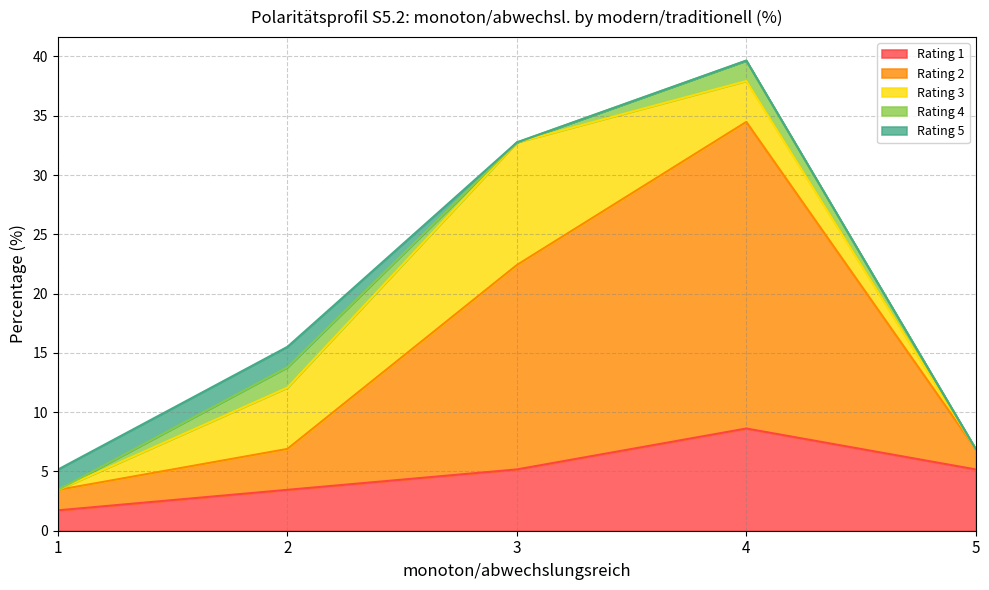

Reading left to right, transcribe all the data shown in this chart.

Rating 1: 1=1.7	2=3.5	3=5.2	4=8.6	5=5.2
Rating 2: 1=1.7	2=3.5	3=17.2	4=25.9	5=1.7
Rating 3: 1=0.0	2=5.2	3=10.3	4=3.5	5=0.0
Rating 4: 1=0.0	2=1.7	3=0.0	4=1.7	5=0.0
Rating 5: 1=1.7	2=1.7	3=0.0	4=0.0	5=0.0